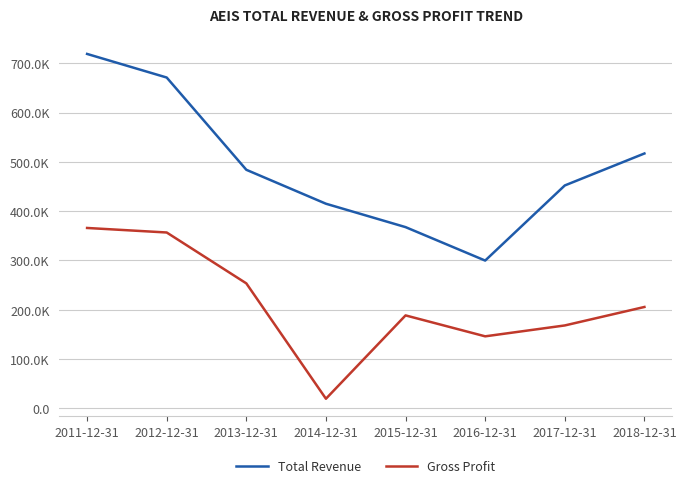

Which has a higher value, 2018-12-31 or 2012-12-31?

2012-12-31